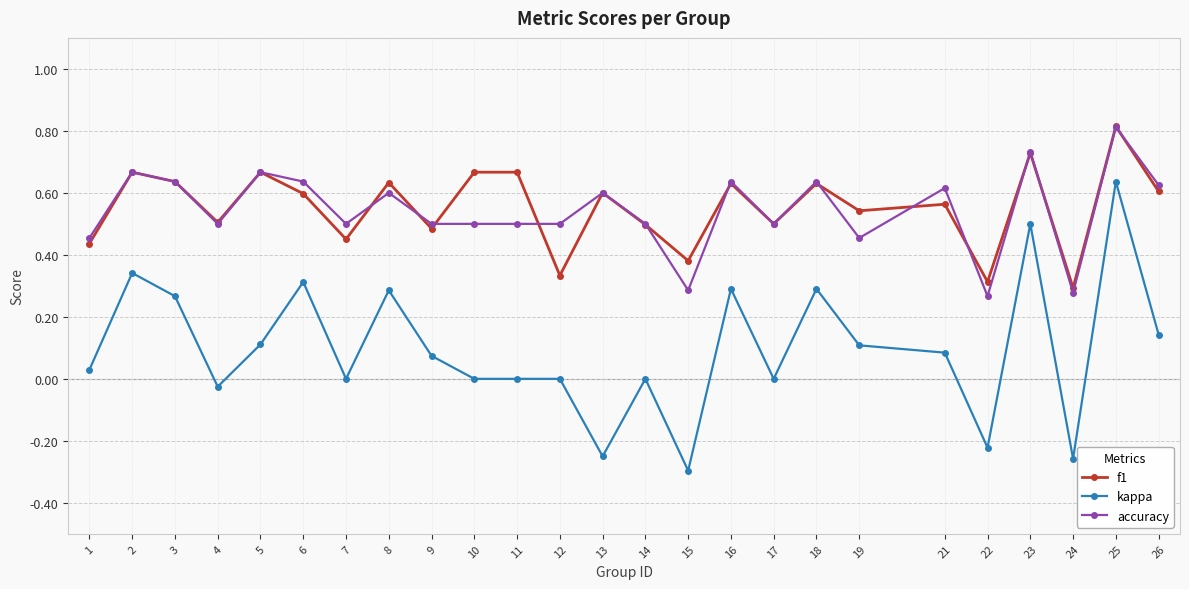

The value of accuracy at 12 is 0.7. True or false?

False